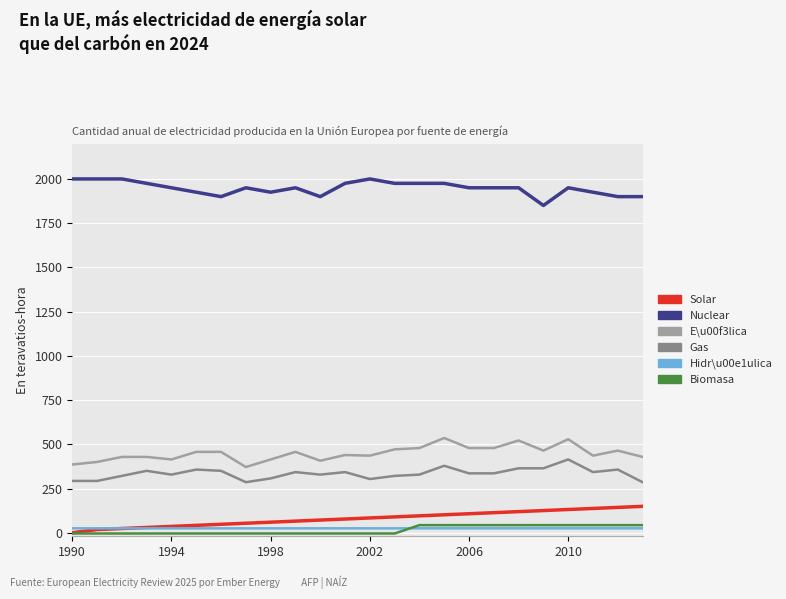

True or false: Nuclear and Biomasa intersect in this chart.

False